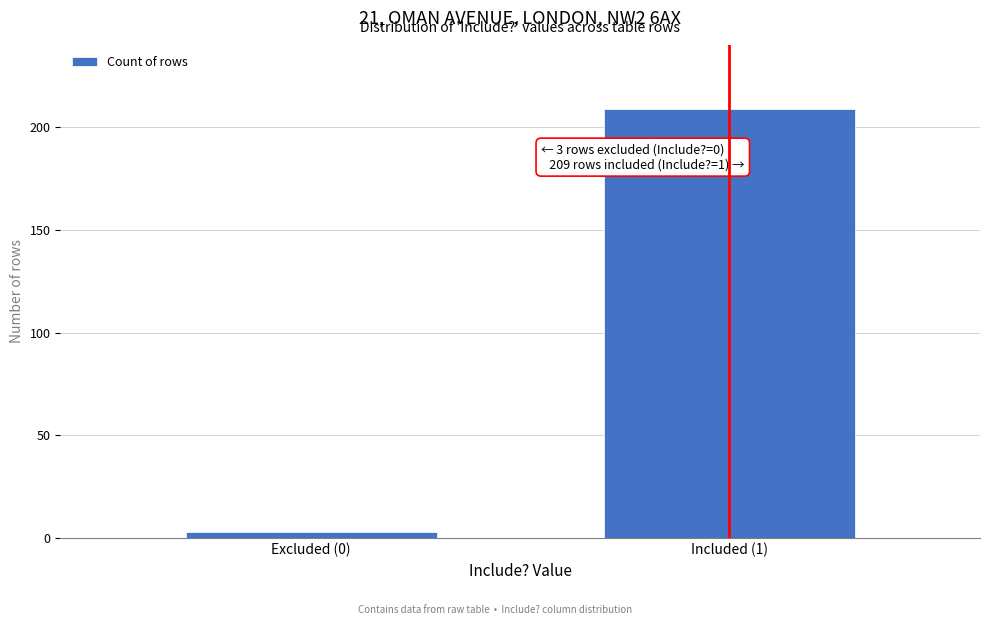

Reading left to right, what are all the values shown in this chart?

Excluded (0)=3	Included (1)=209